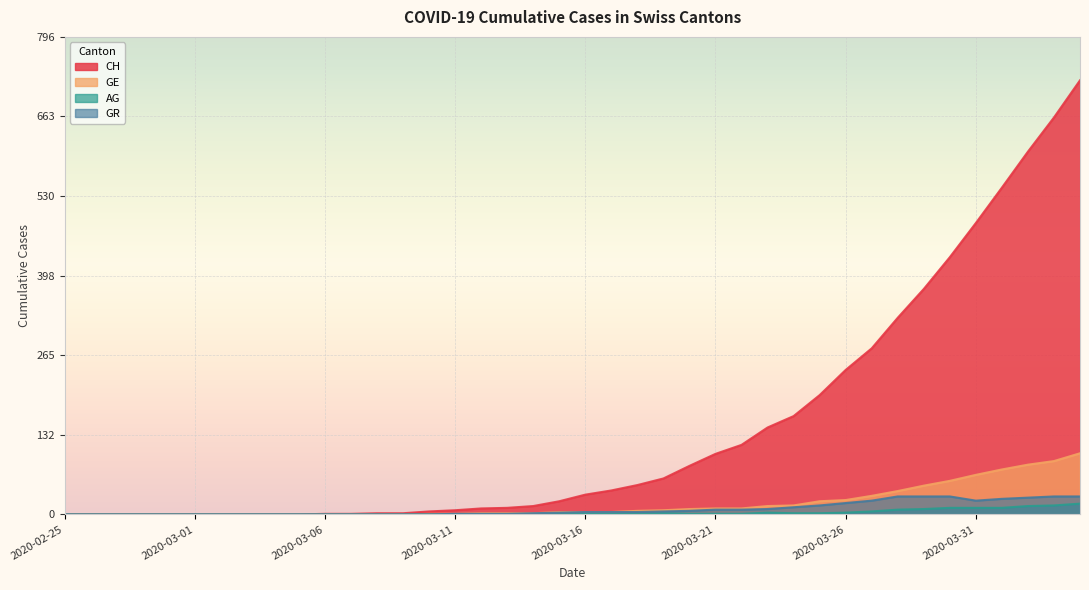

How many lines are shown in the chart?

4